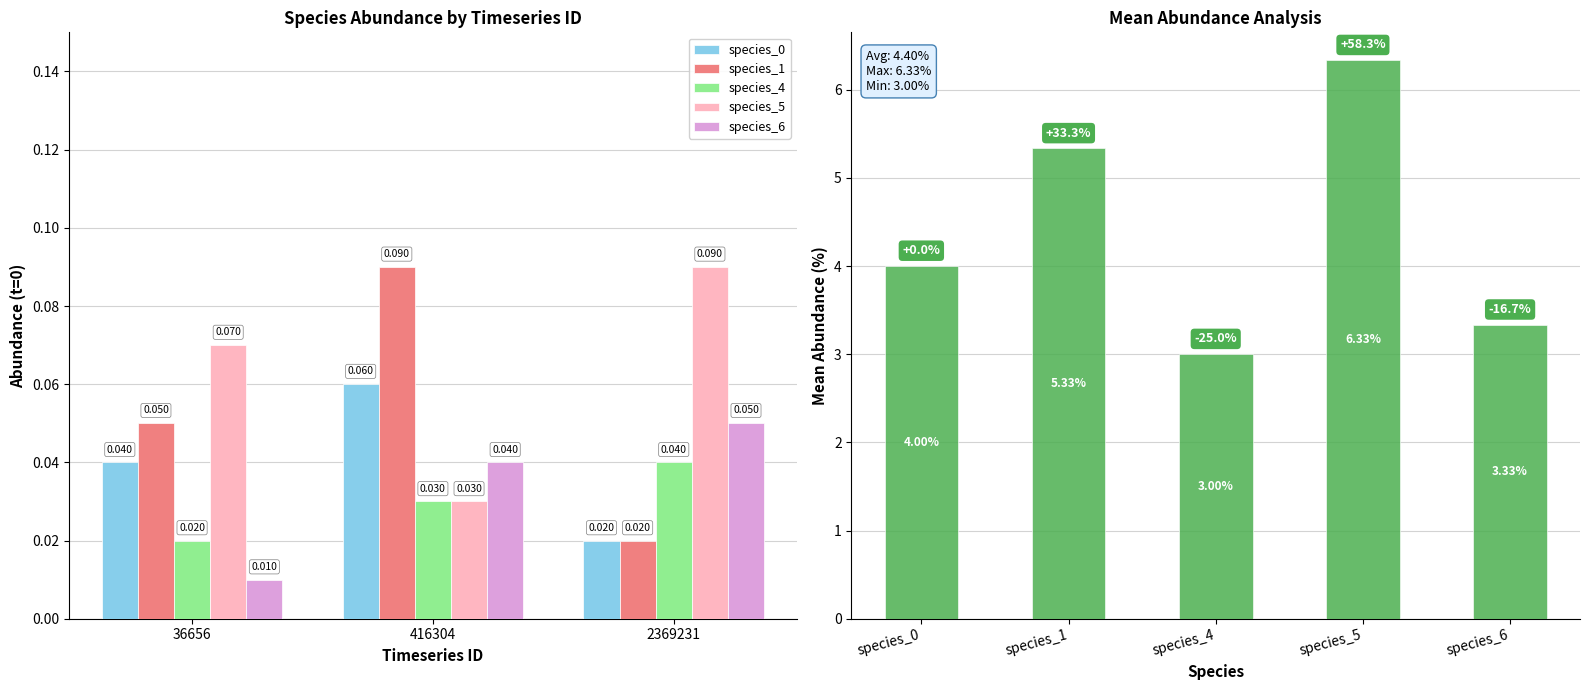

Reading right to left, what are all the values shown in this chart?

species_0: 0.0	0.1	0.0
species_1: 0.0	0.1	0.1
species_4: 0.0	0.0	0.0
species_5: 0.1	0.0	0.1
species_6: 0.1	0.0	0.0